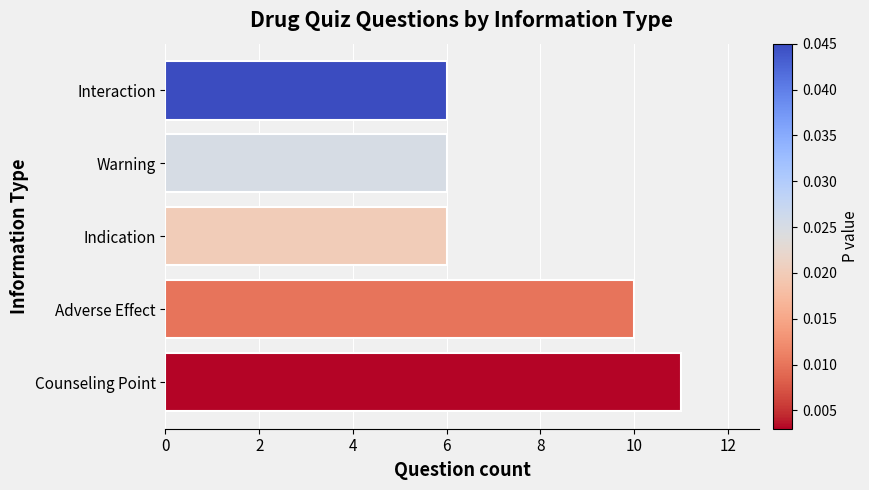

Reading top to bottom, transcribe all the data shown in this chart.

Interaction=6	Warning=6	Indication=6	Adverse Effect=10	Counseling Point=11